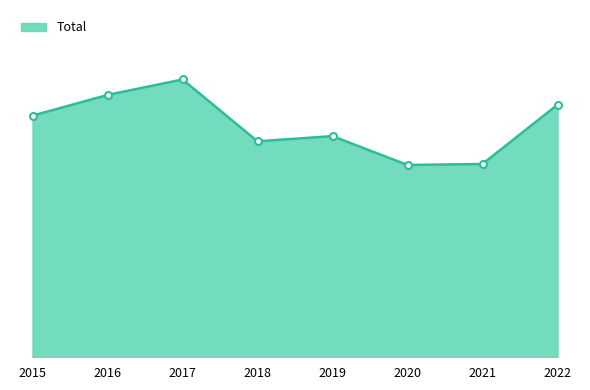

Does the chart have visible grid lines?

No